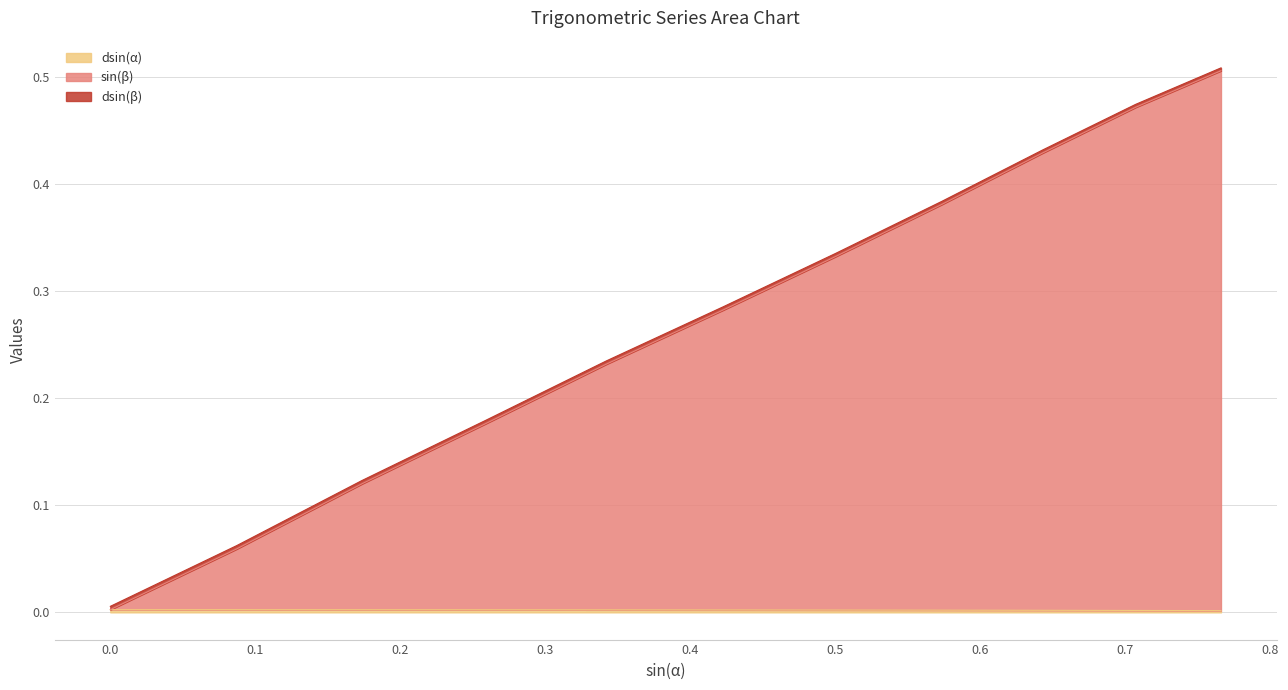

What is the label of the 4th point from the right?

0.573576436351046